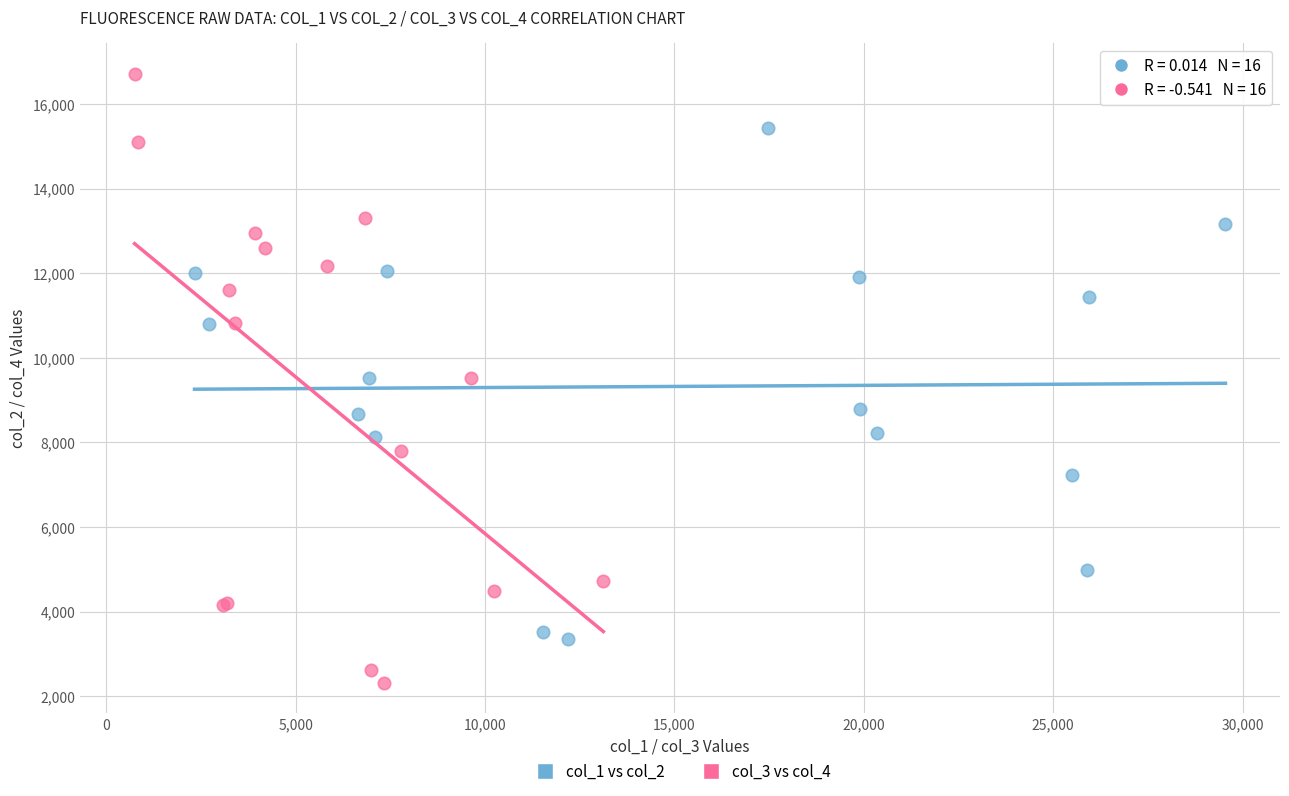

Which series has the widest spread of Y values?

col_3 vs col_4